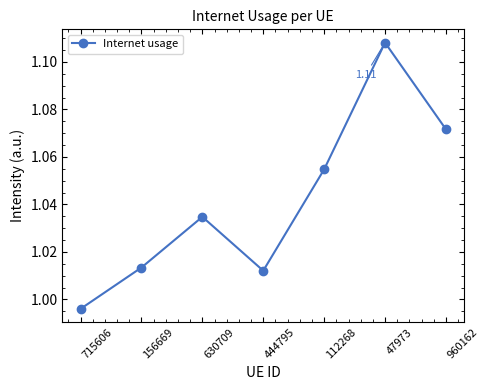

What is the greatest value displayed?

1.1